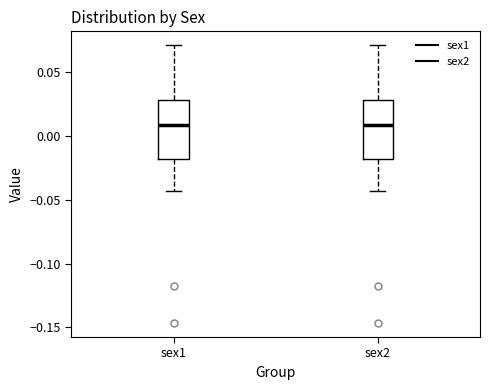

Reading left to right, transcribe this box plot: for each box, give where its median line is, the range the box spans, and where its two whiskers end, as read against the y-axis. The values are not printed on the chart, so give them approximately, as read against the axis.

sex1: median 0.010, box -0.020 to 0.030, whiskers -0.045 to 0.070
sex2: median 0.010, box -0.020 to 0.030, whiskers -0.045 to 0.070